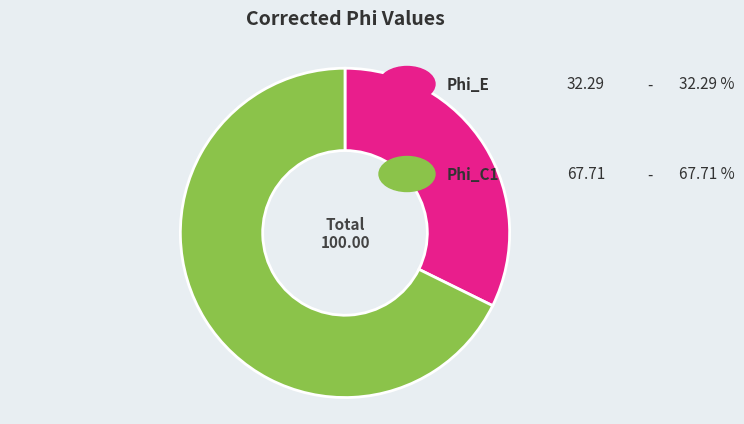

Does any single category account for the majority?

Yes